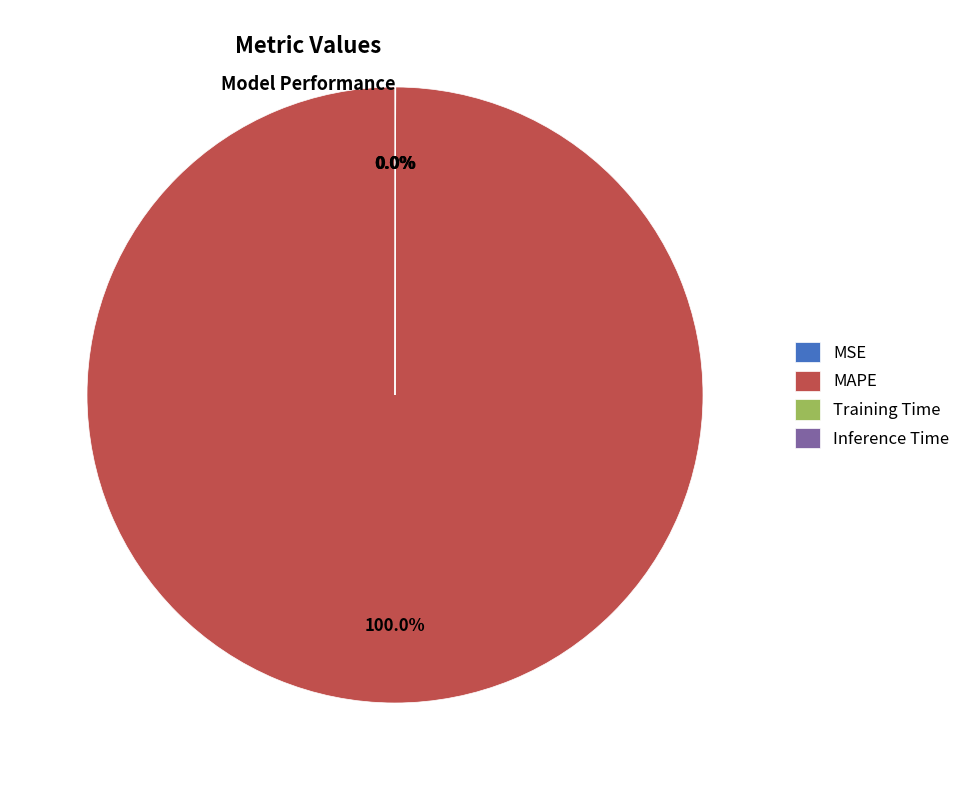

To the nearest percent, what is the average slice percentage?

25%